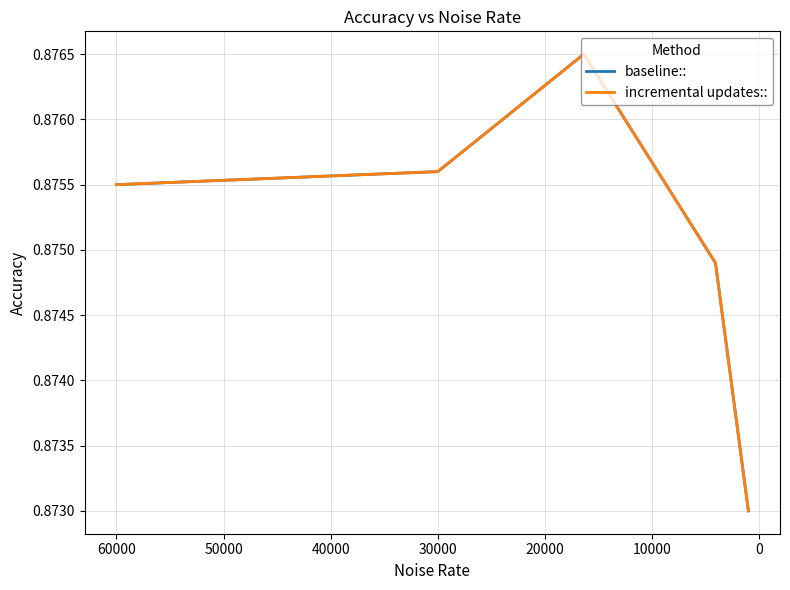

Count the number of categories in the chart.

5